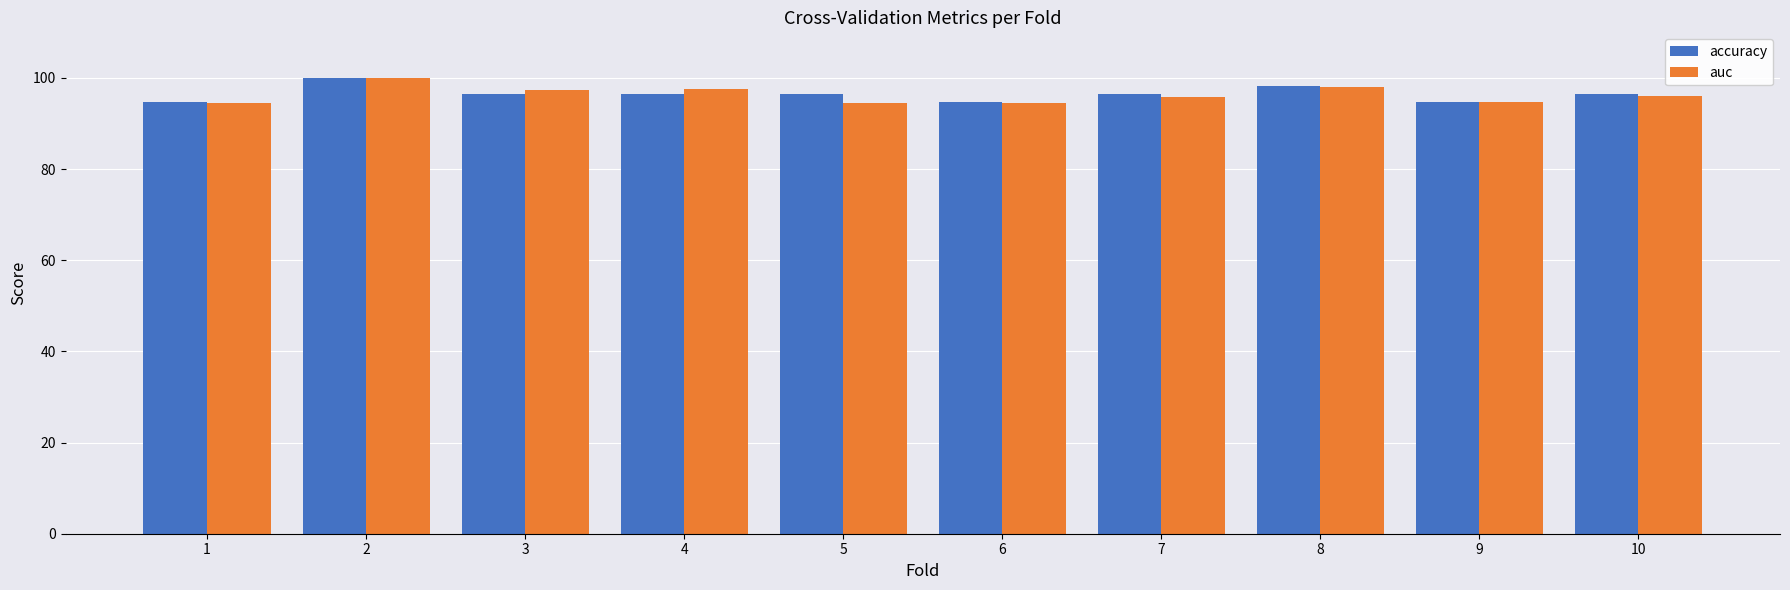

The auc series shows 41.2 at 8. True or false?

False